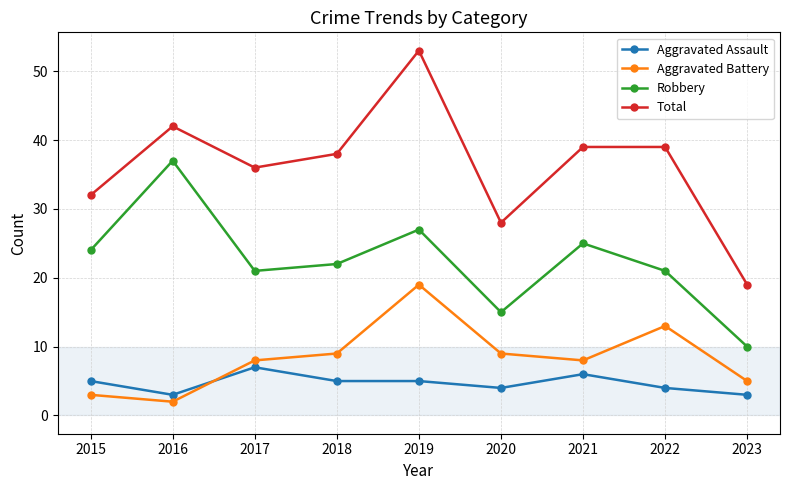

Which series has the widest spread of values?

Total